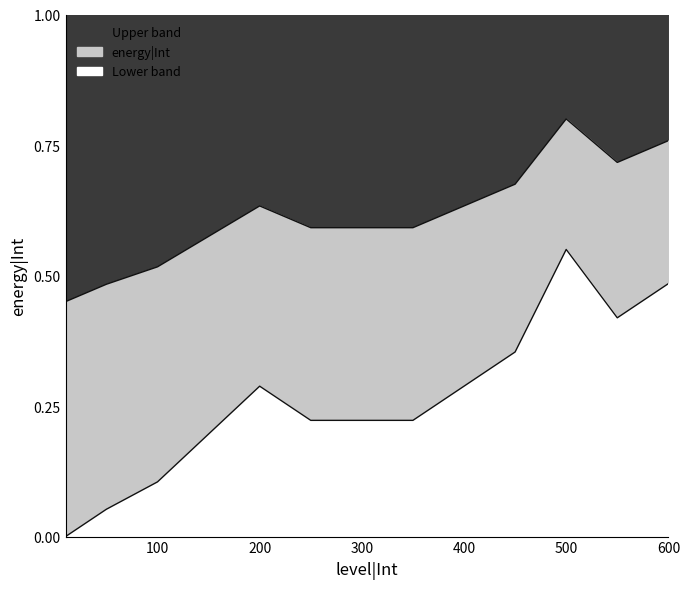

What is the sum of the values at 400 and 250?

0.5